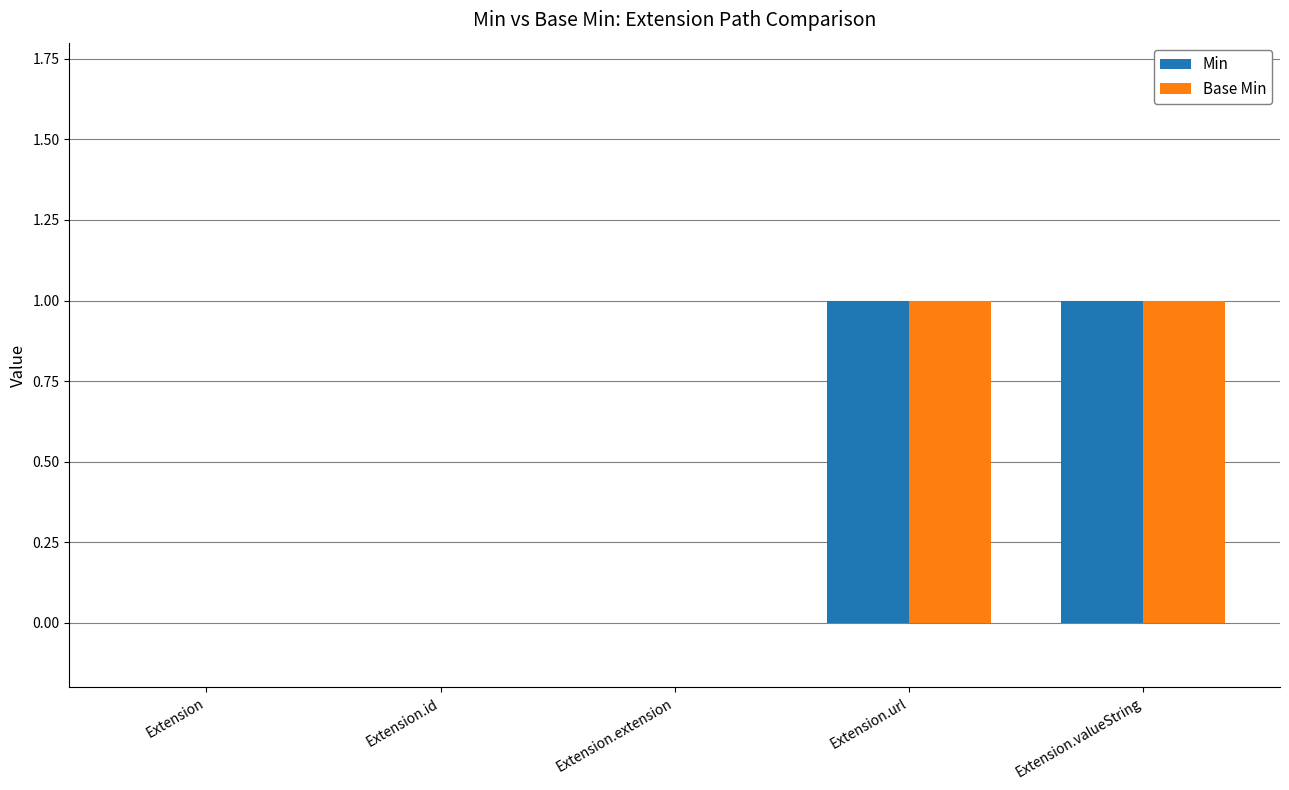

Are the bars grouped side by side (vs. stacked)?

Yes